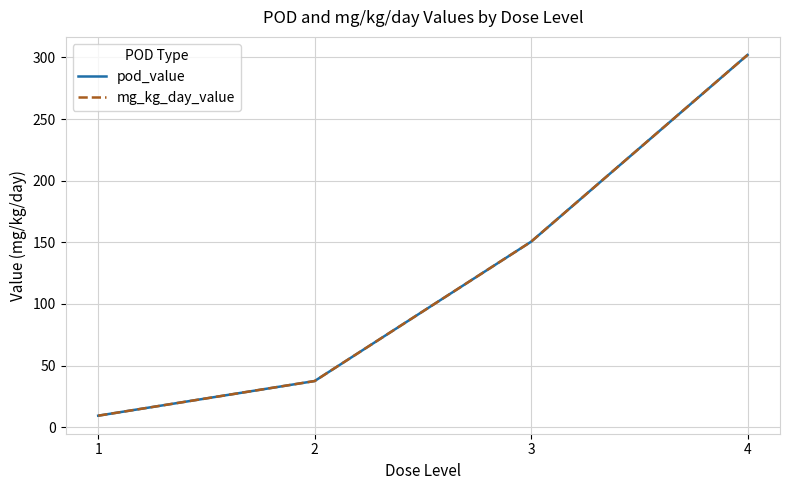

Where is pod_value nearest to the value 155?

3